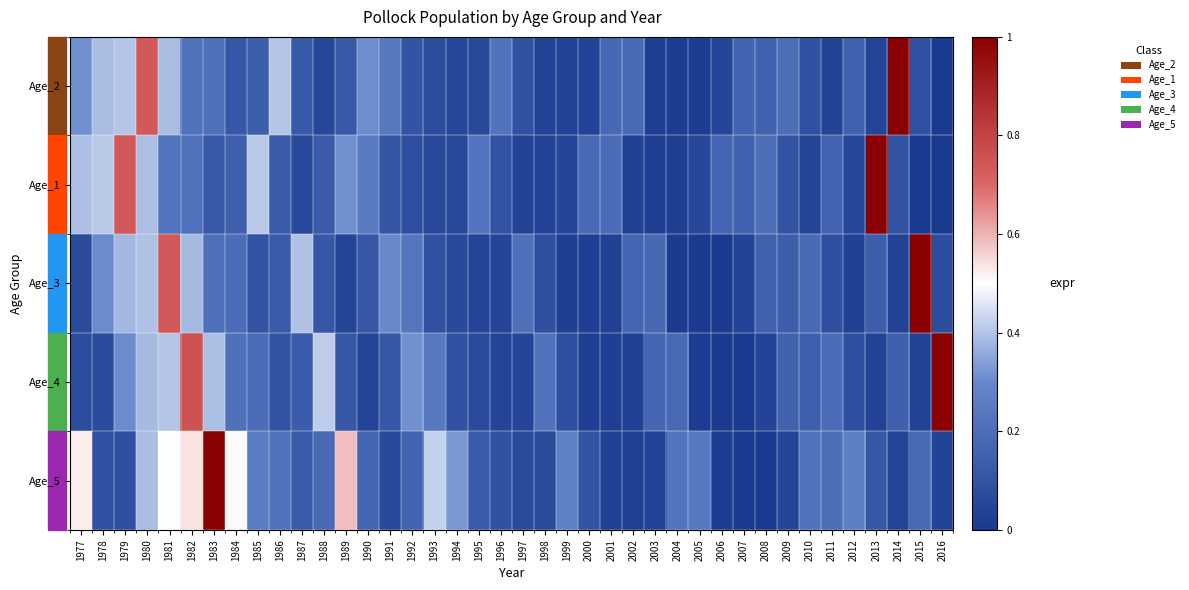

Between 1985 and 2011, which is larger?

1985